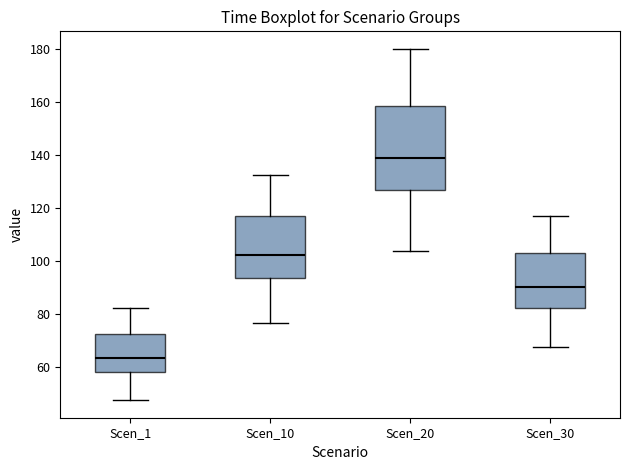

Reading left to right, read every box against the y-axis: the position of its median line, the range the box covers, and the ends of its whiskers. The values are not printed on the chart, so give them approximately, as read against the axis.

Scen_1: median 64, box 58 to 72, whiskers 48 to 82
Scen_10: median 102, box 94 to 116, whiskers 76 to 132
Scen_20: median 138, box 126 to 158, whiskers 104 to 180
Scen_30: median 90, box 82 to 102, whiskers 68 to 116